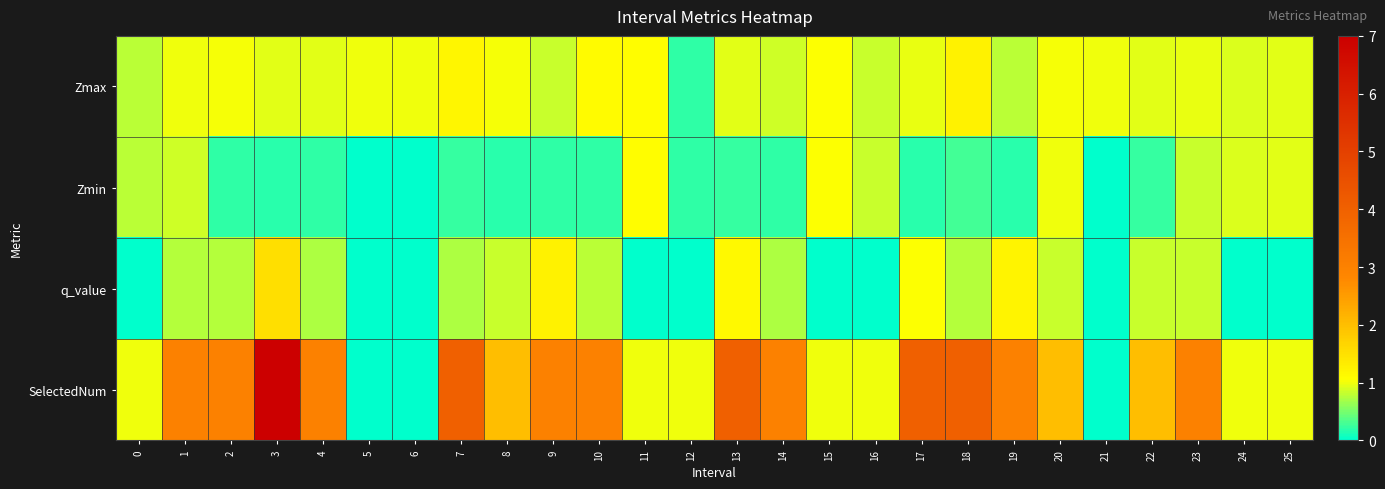

What is the total value across all series at 0?

2.6